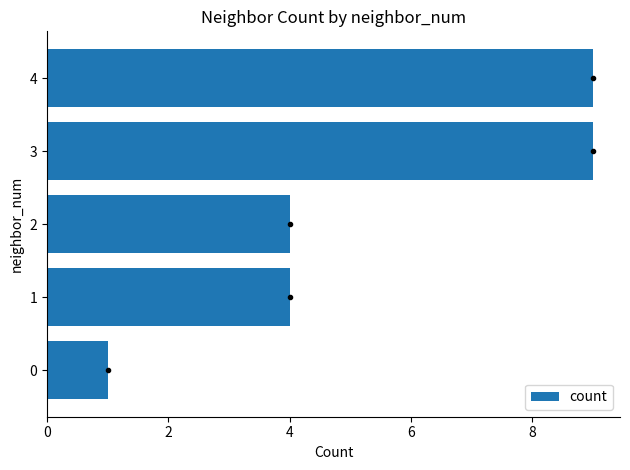

Is it true that the value at 1 is 4?

True